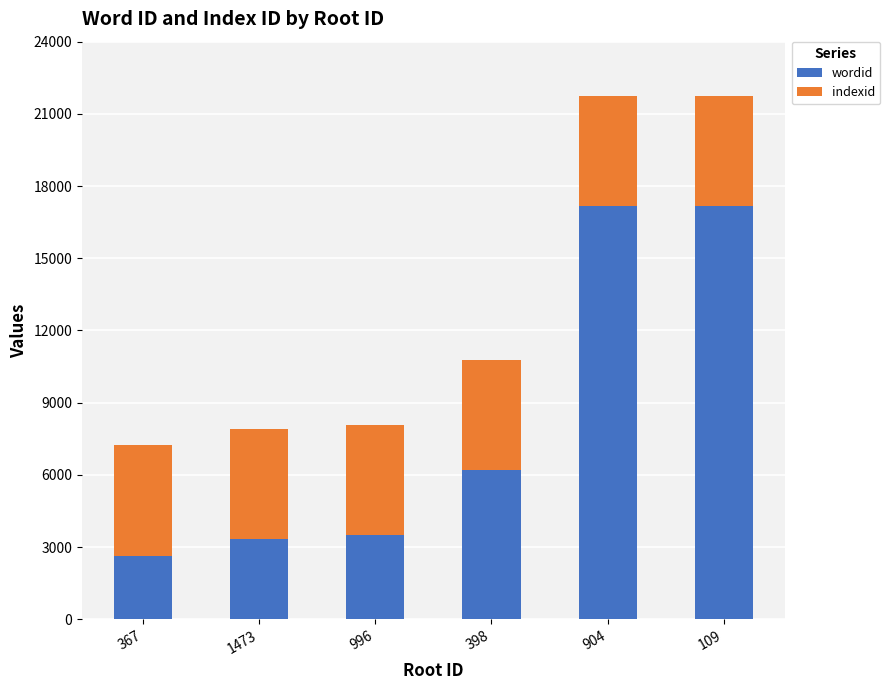

True or false: wordid has a value of 3349 at 1473.

True